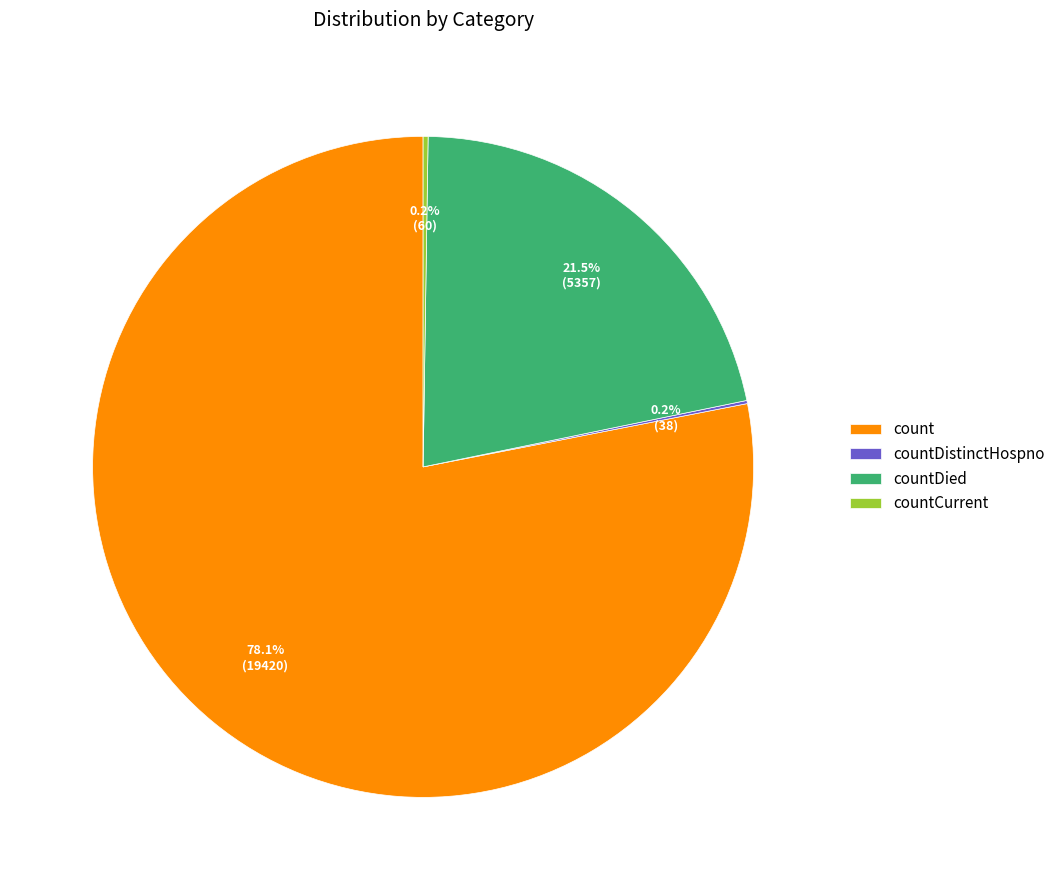

Which slice represents more than half of the pie?

count